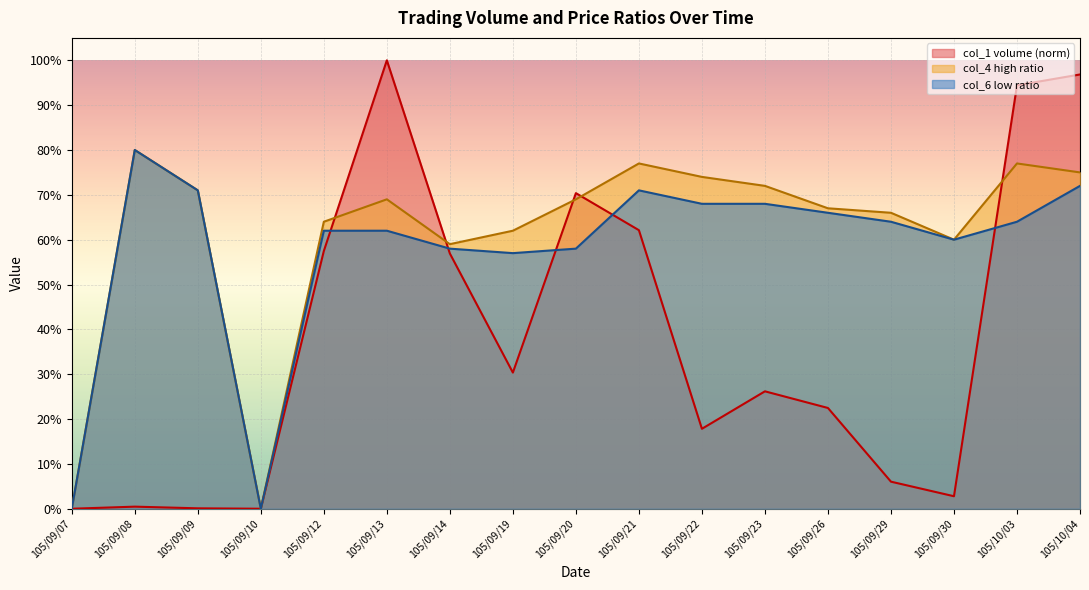

How many interior local peaks does the col_2 series have?

4